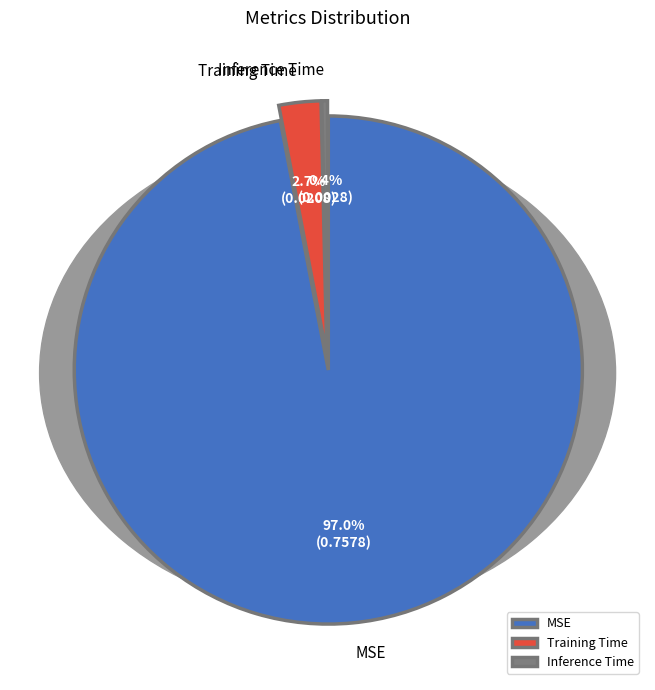

How many segments does this pie chart have?

3